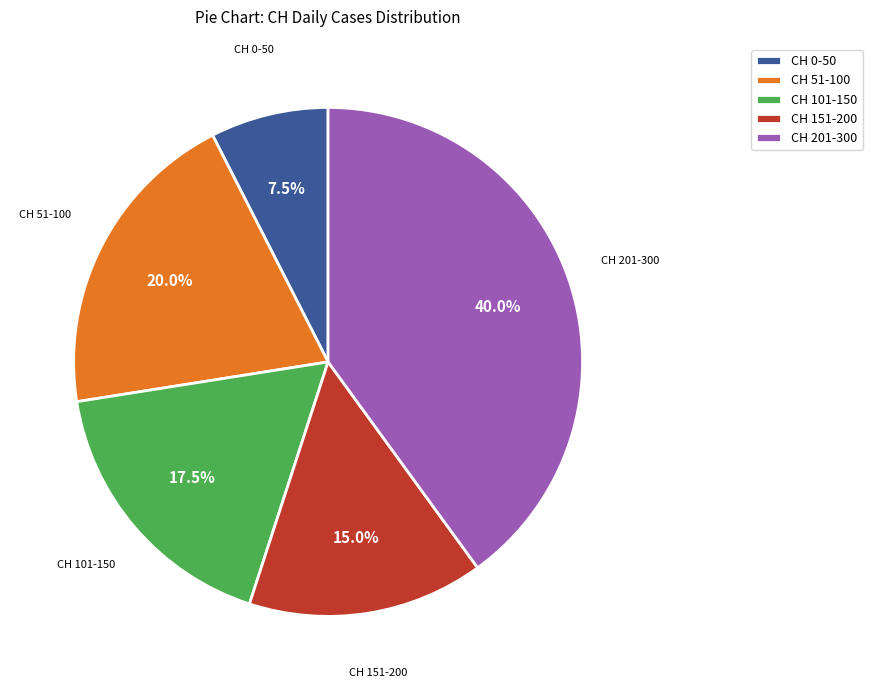

Rank the categories by value from lowest to highest.

CH 0-50, CH 151-200, CH 101-150, CH 51-100, CH 201-300